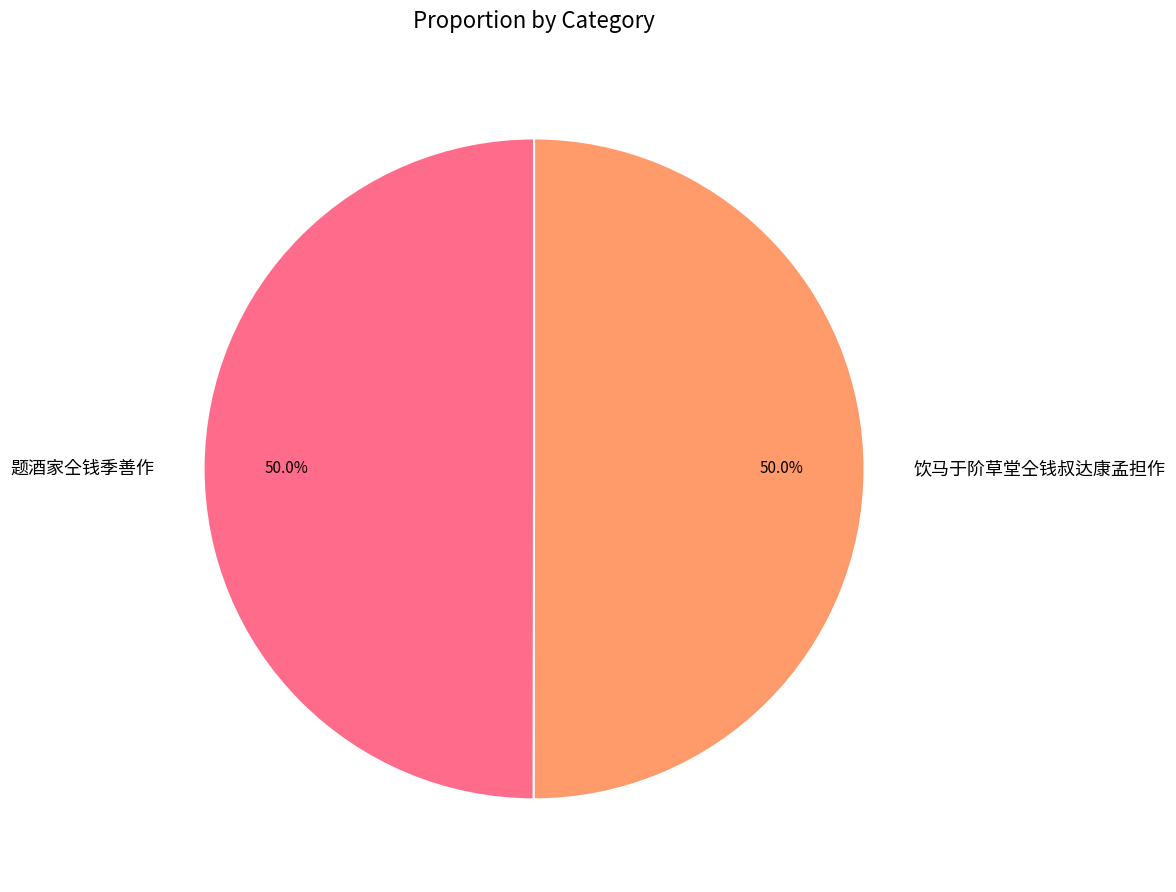

How many segments does this pie chart have?

2